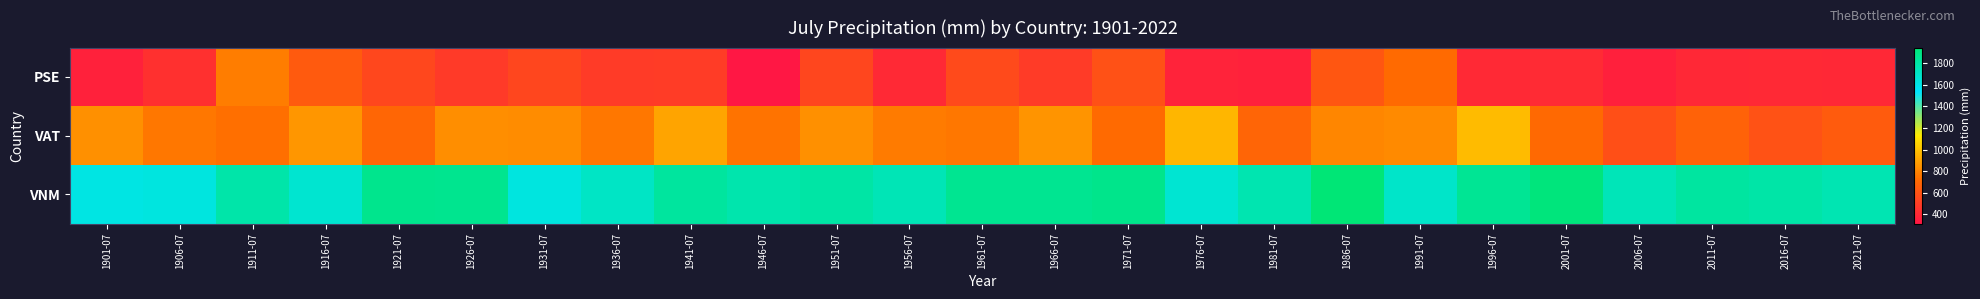

Which series has the largest range (max minus min)?

PSE